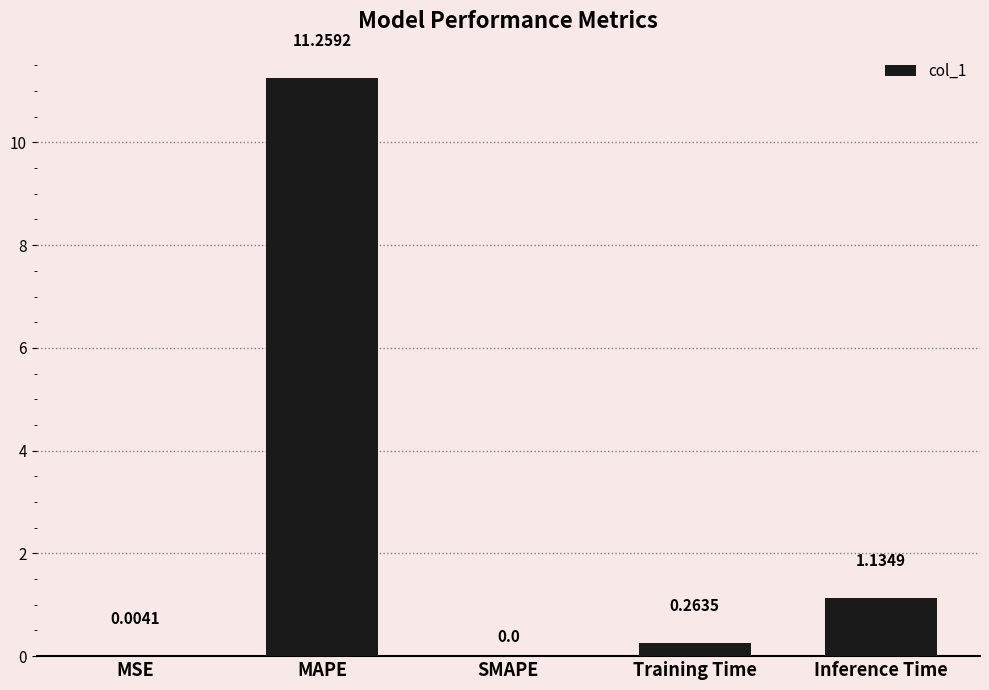

Between Training Time and MSE, which is larger?

Training Time